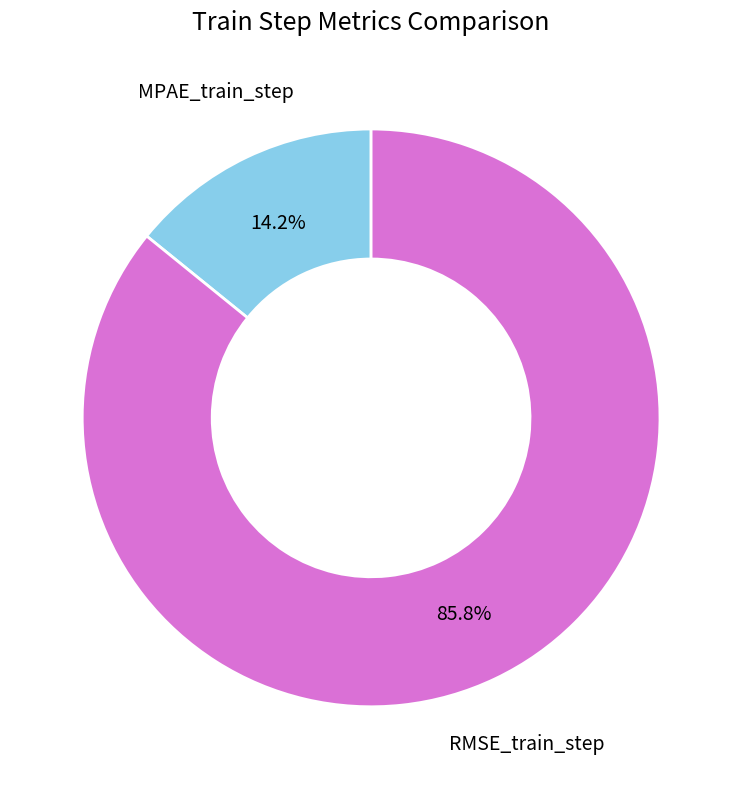

How many slices are in this pie chart?

2